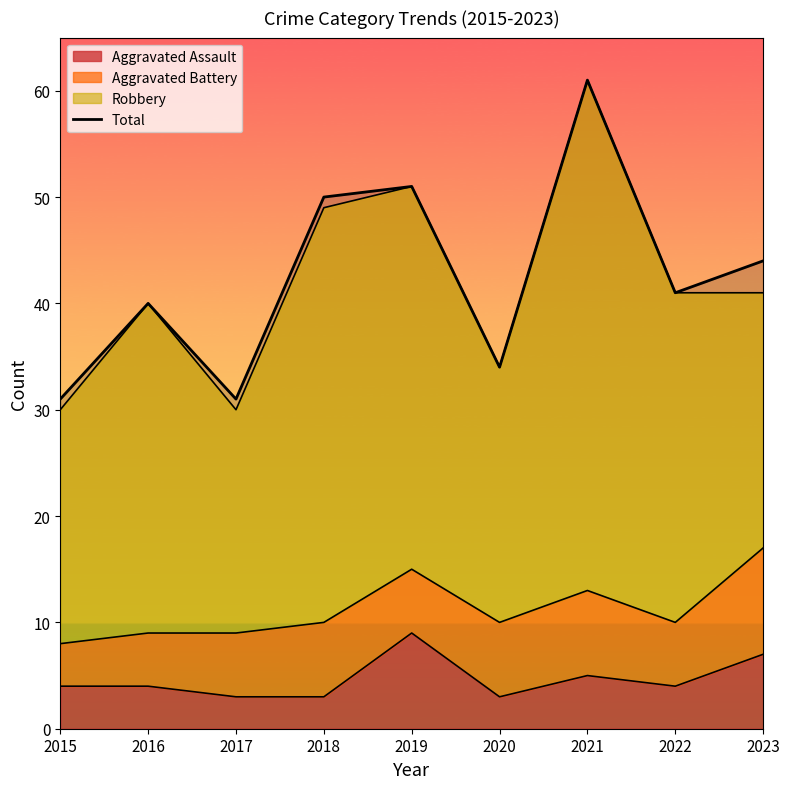

What is the difference between the maximum and minimum values?

30